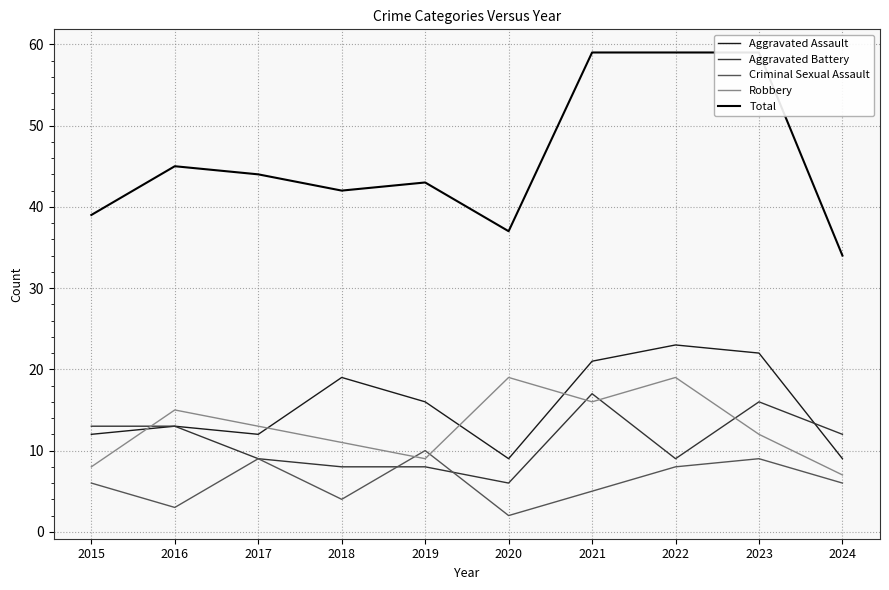

Where is the first local maximum for Aggravated Assault?

2016